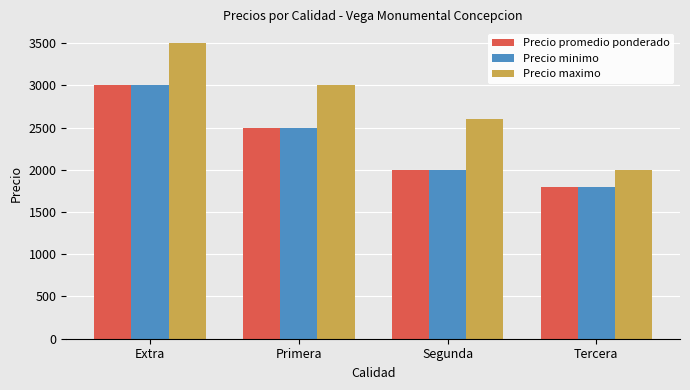

What is the maximum value shown in the chart?

3500